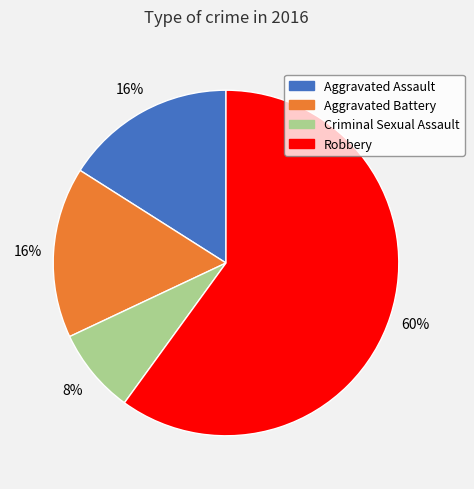

The Criminal Sexual Assault slice represents 8% of the pie. True or false?

True